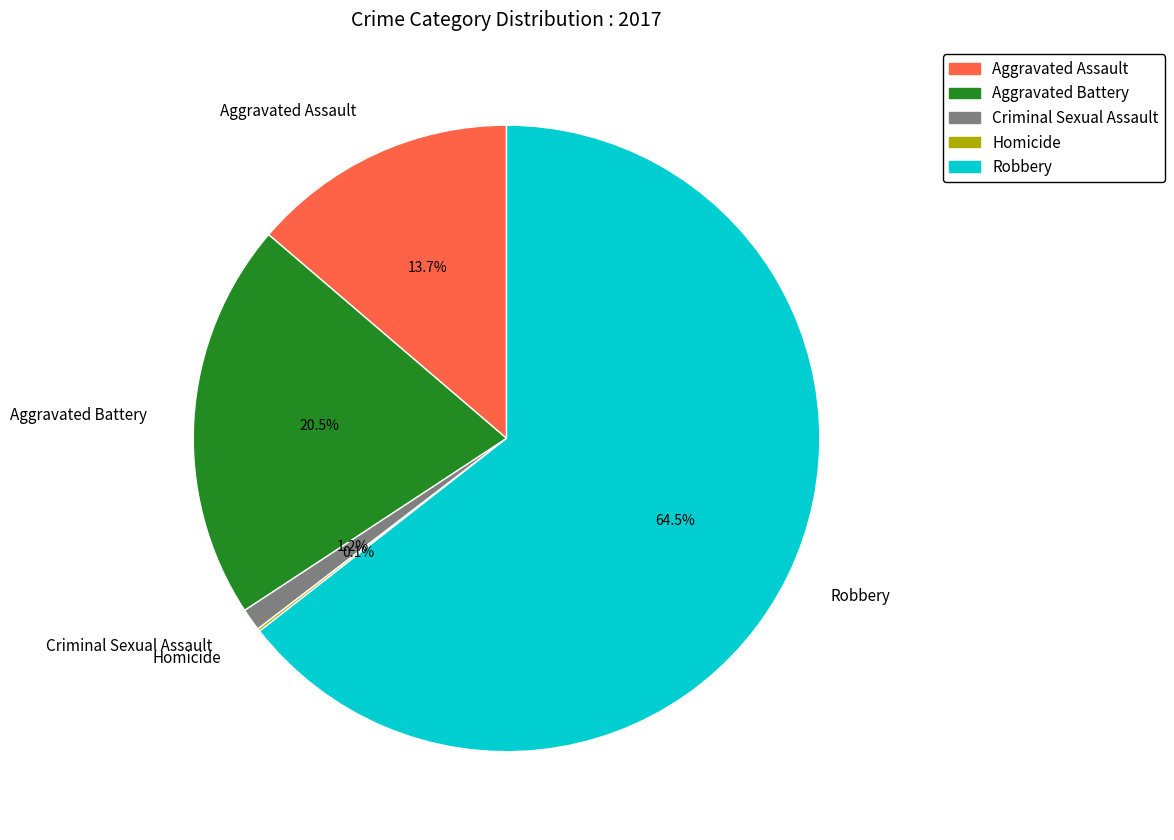

True or false: Aggravated Assault accounts for 4% of the total.

False